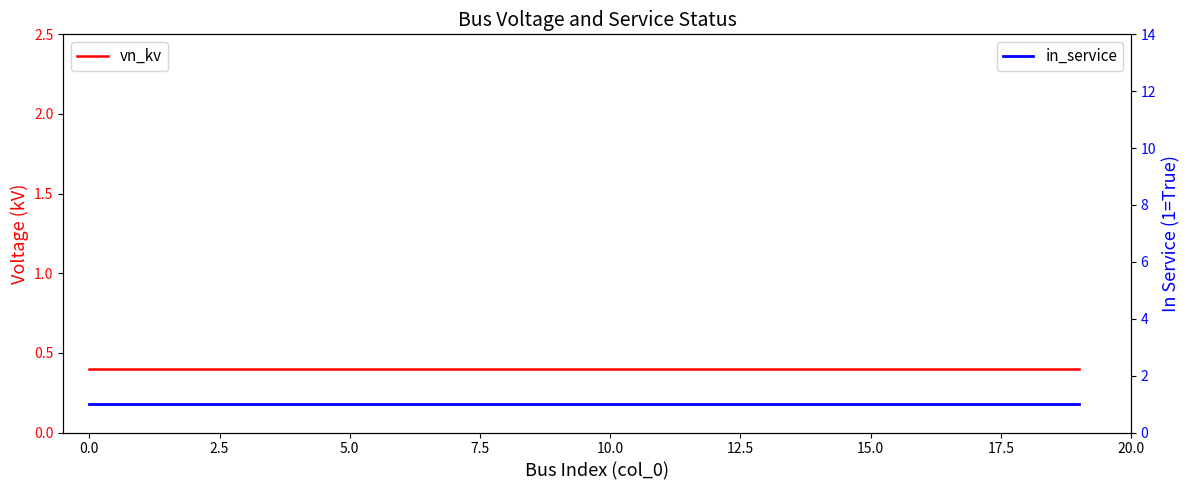

Rank the series by their maximum value, from highest to lowest.

in_service, vn_kv